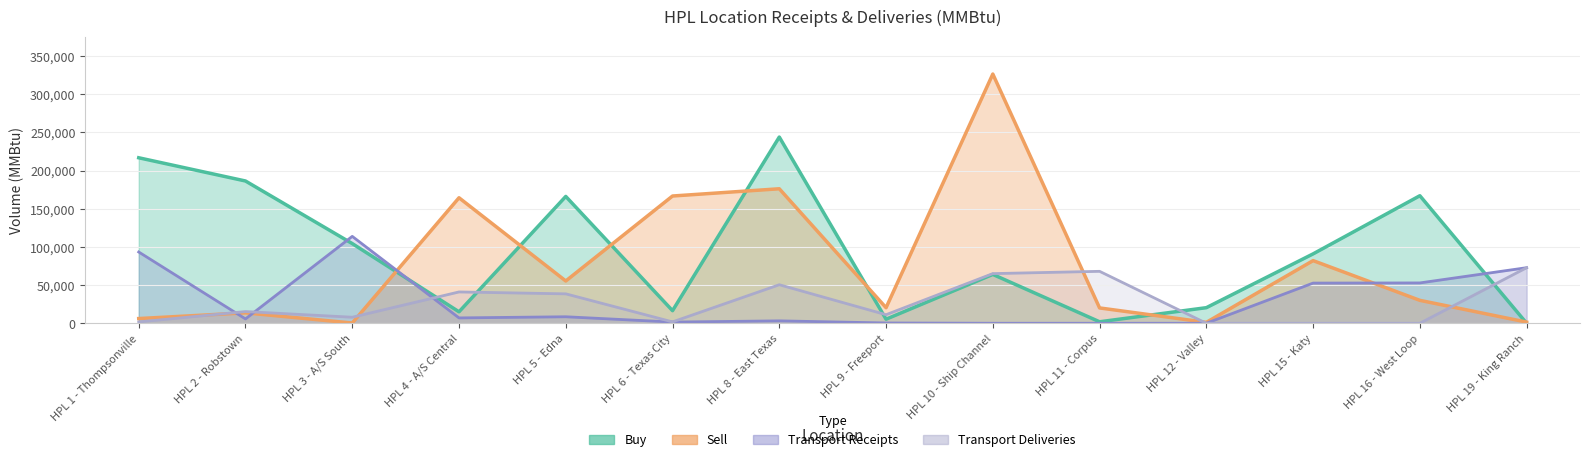

After their last crossing, which series has the higher values: Transport Receipts or Buy?

Transport Receipts